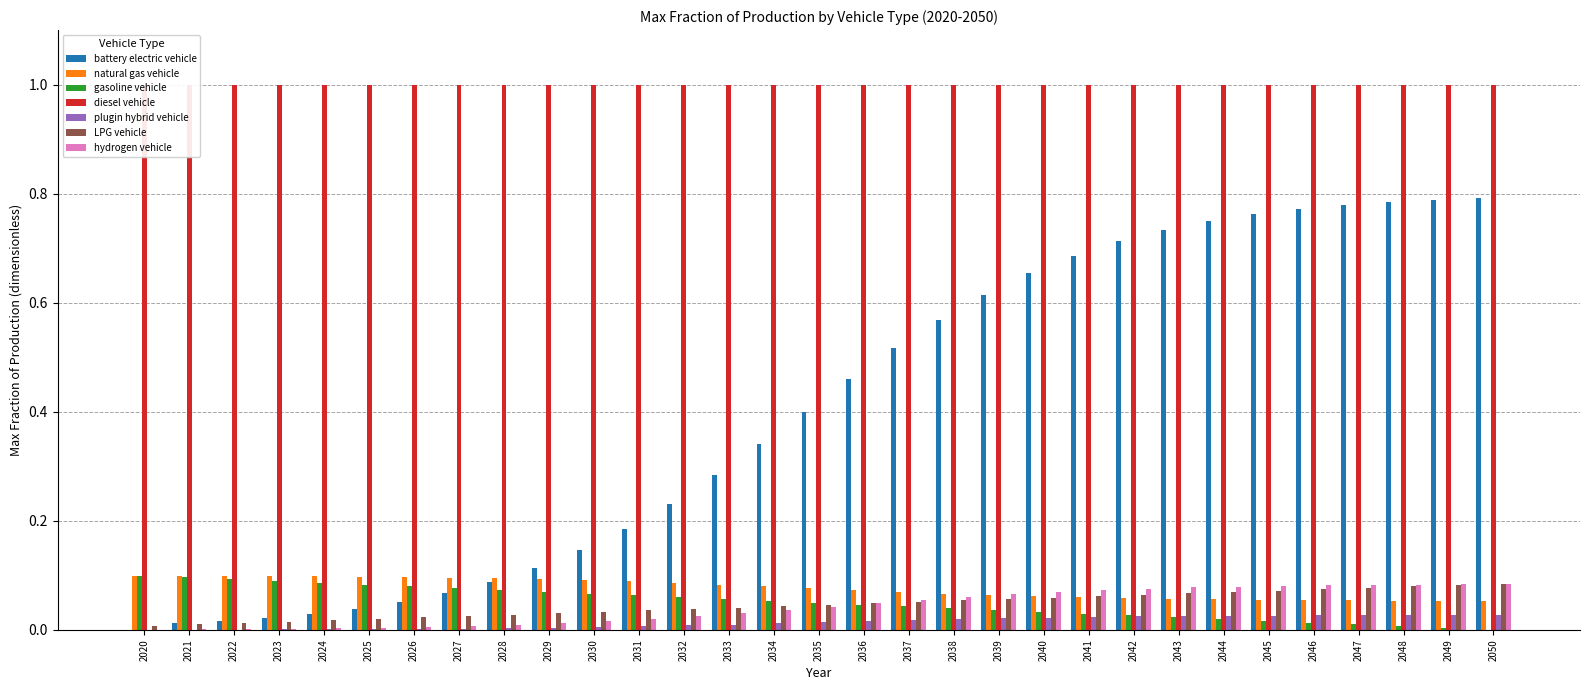

How many groups of bars are there?

31